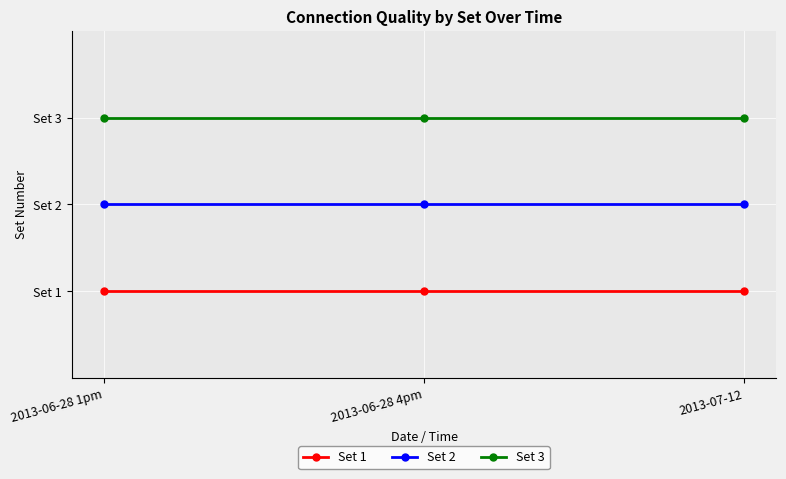

Does the chart display data point markers on the line(s)?

Yes